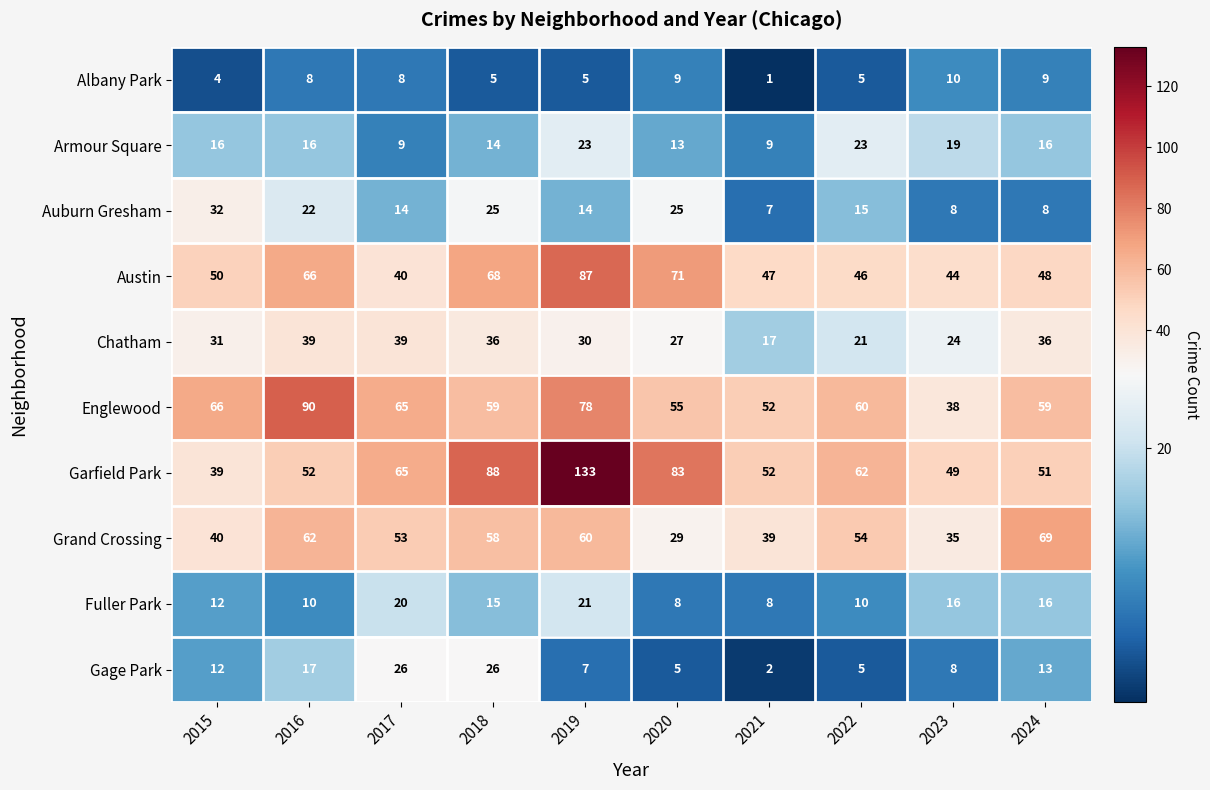

What is the difference between the Garfield Park values at 2020 and 2019?

50